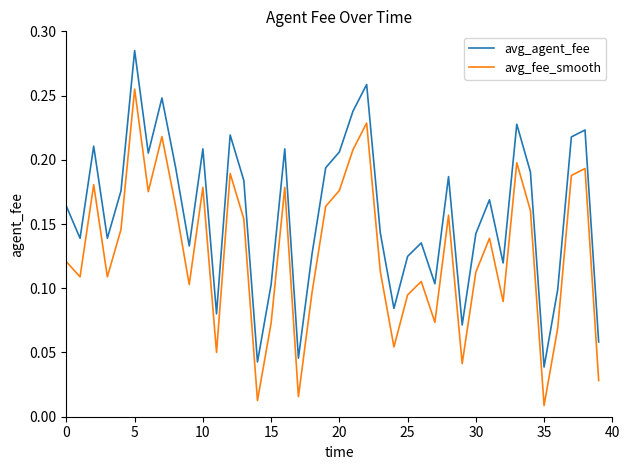

Count the number of data series in this chart.

2